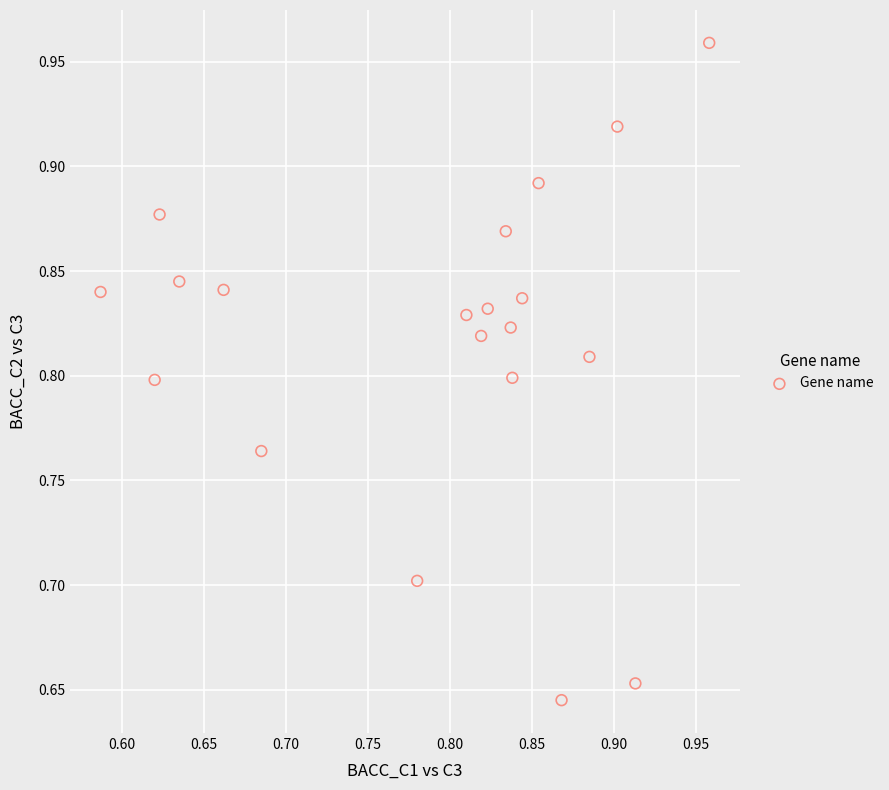

What is the range of Y values (max minus min)?

0.3